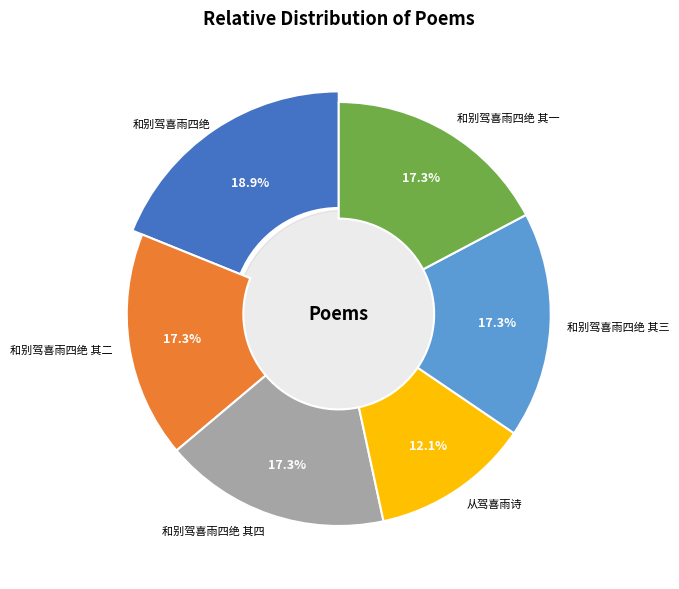

Do 和别驾喜雨四绝 其一 and 和别驾喜雨四绝 together represent more than half of the pie?

No